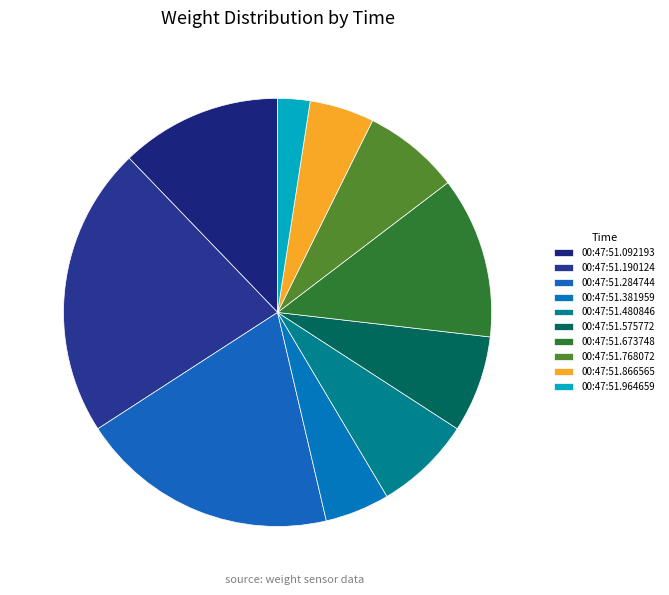

To the nearest percent, what percentage of the pie is 00:47:51.964659?

2%